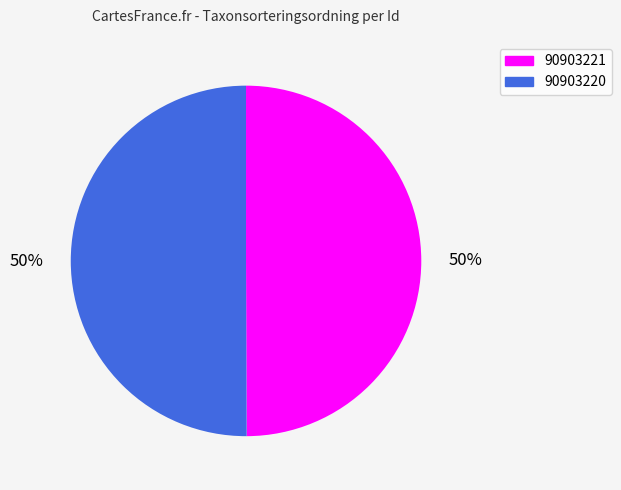

To the nearest percent, what percentage of the pie is 90903221?

50%